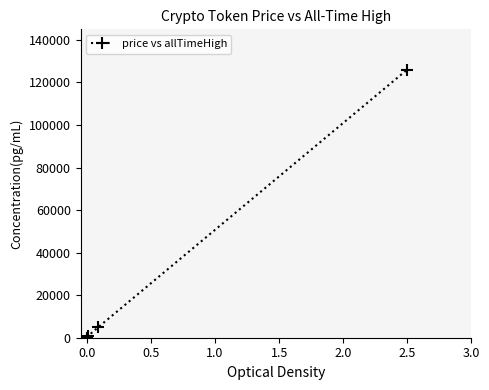

What is the maximum value shown in the chart?

126080.0